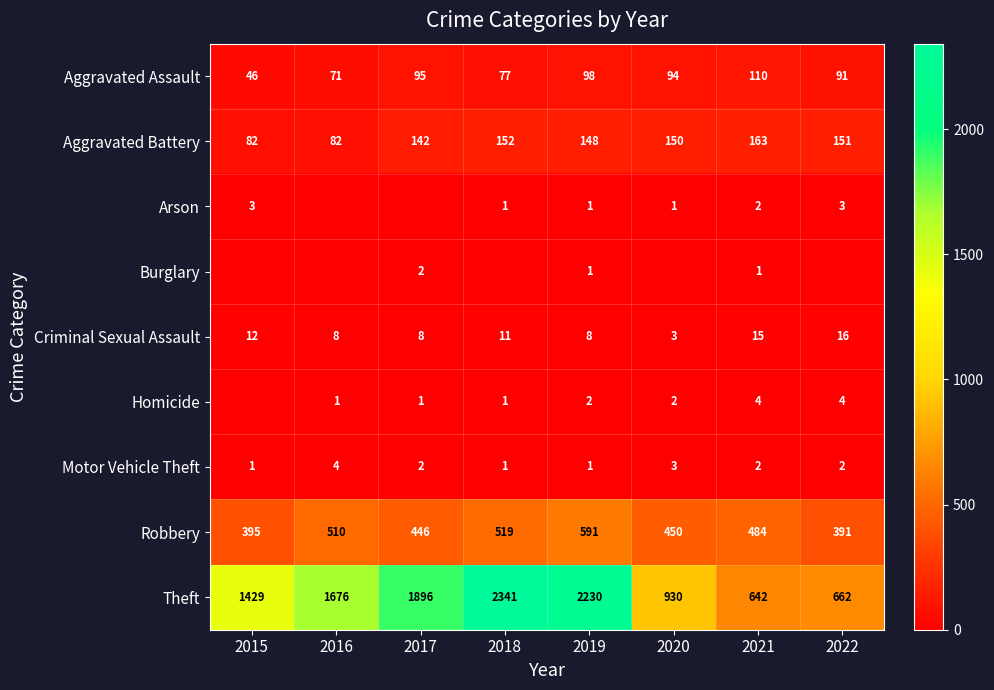

True or false: Motor Vehicle Theft has a value of 1 at 2016.

False